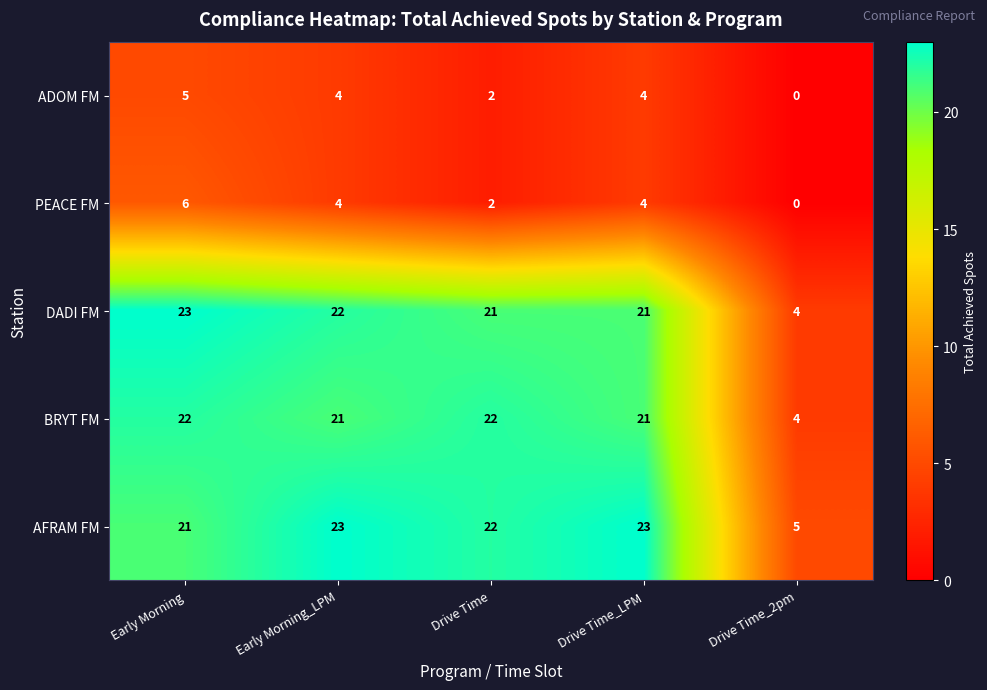

At which label does ADOM FM first exceed 4?

Early Morning